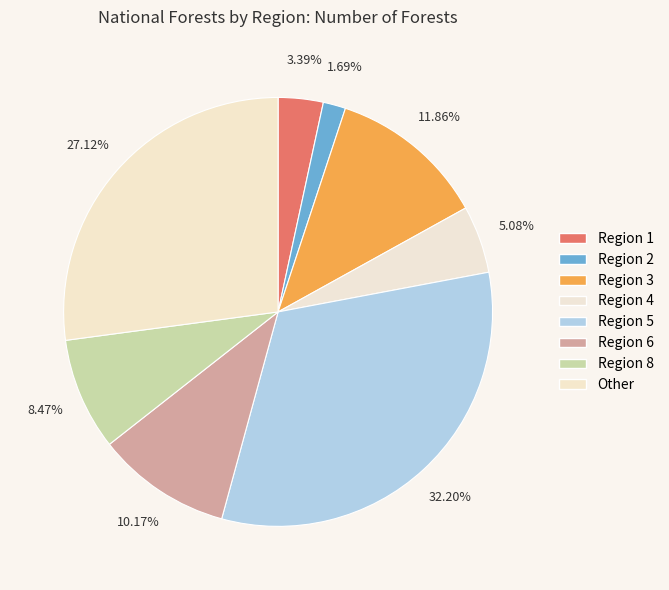

Does Region 2 account for over 50% of the chart?

No